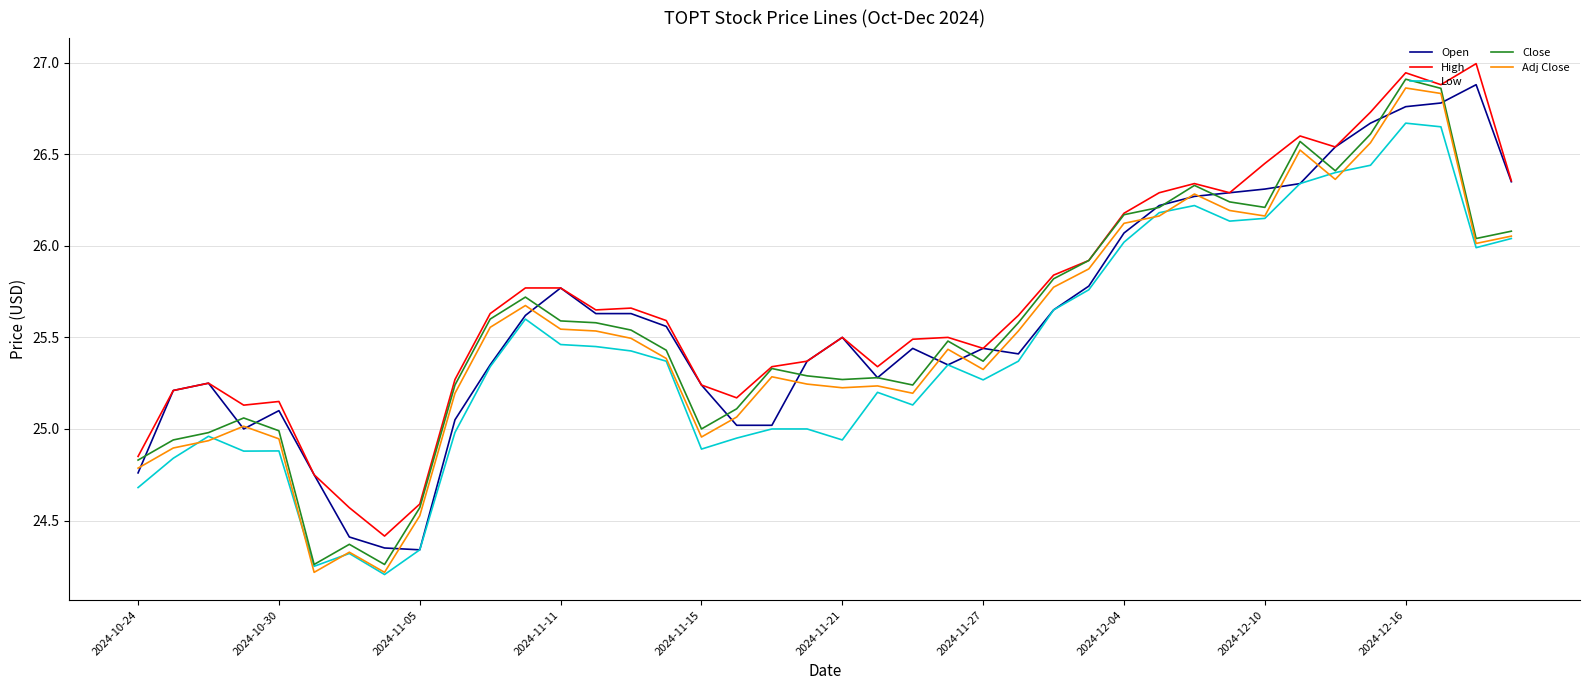

What is the maximum value for High?

27.0